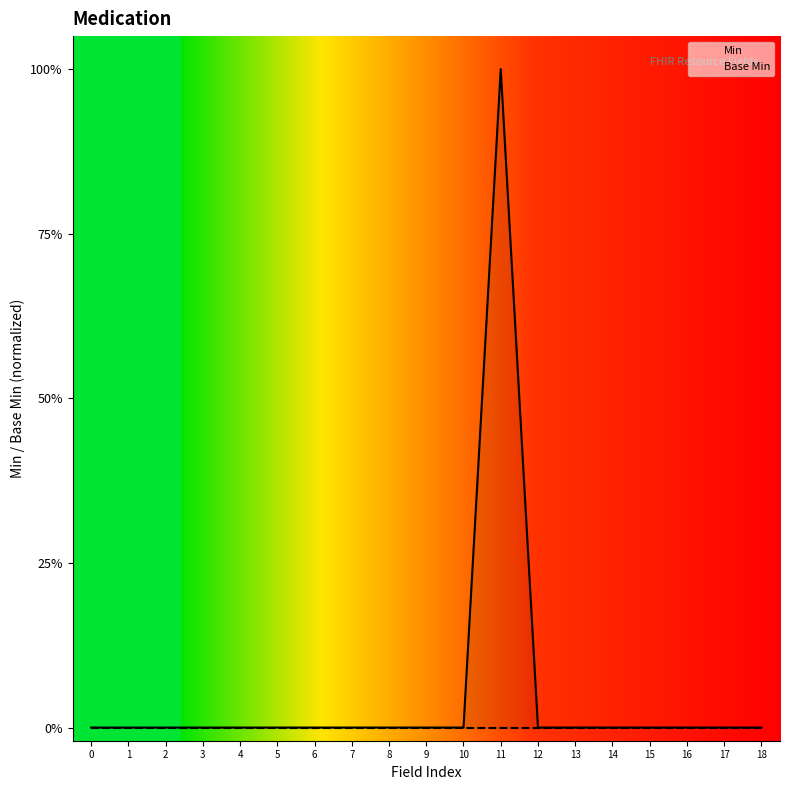

Reading left to right, list all the values displayed in this chart.

Min: 0=0	1=0	2=0	3=0	4=0	5=0	6=0	7=0	8=0	9=0	10=0	11=1	12=0	13=0	14=0	15=0	16=0	17=0	18=0
Base Min: 0=0	1=0	2=0	3=0	4=0	5=0	6=0	7=0	8=0	9=0	10=0	11=0	12=0	13=0	14=0	15=0	16=0	17=0	18=0